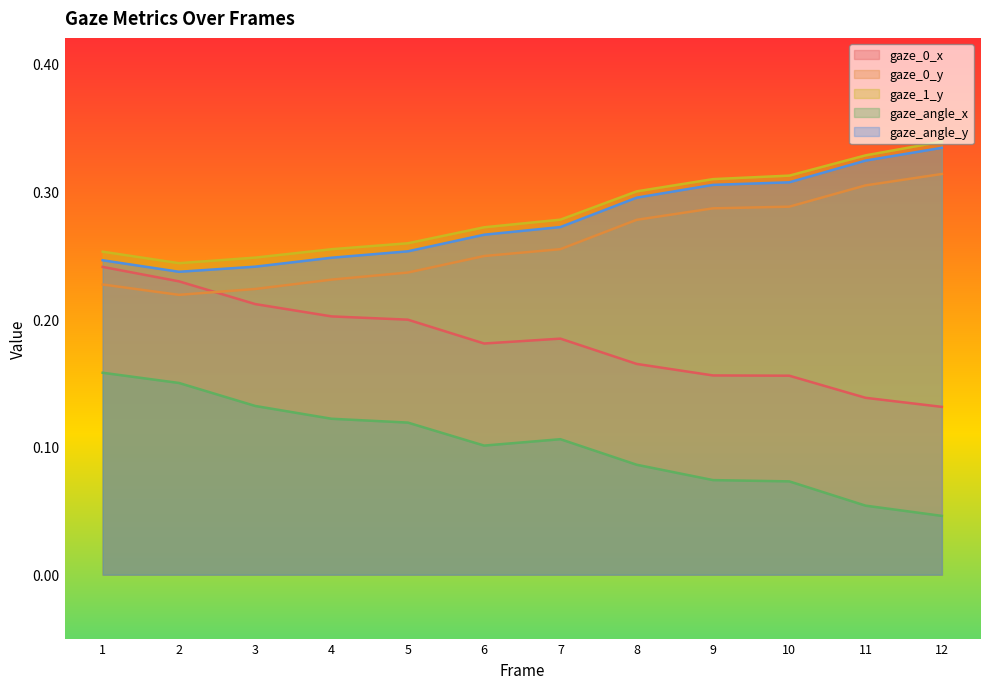

Is the value of gaze_angle_x at 10 greater than the value of gaze_0_x at 6?

No